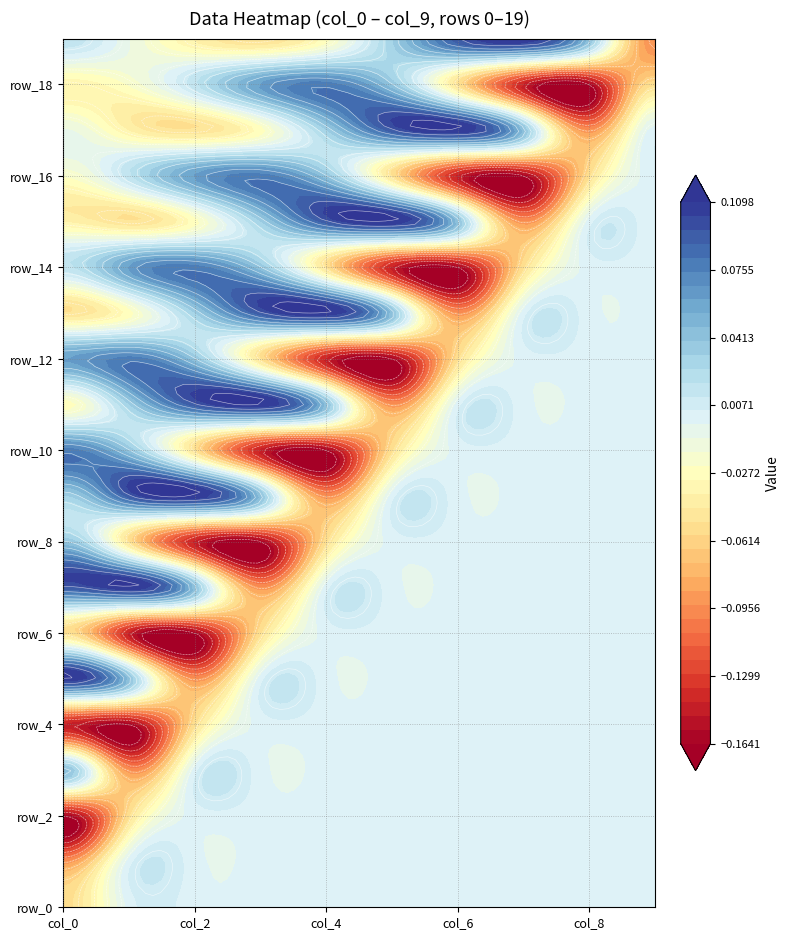

What is the approximate value of row_10 at 2?

-0.1